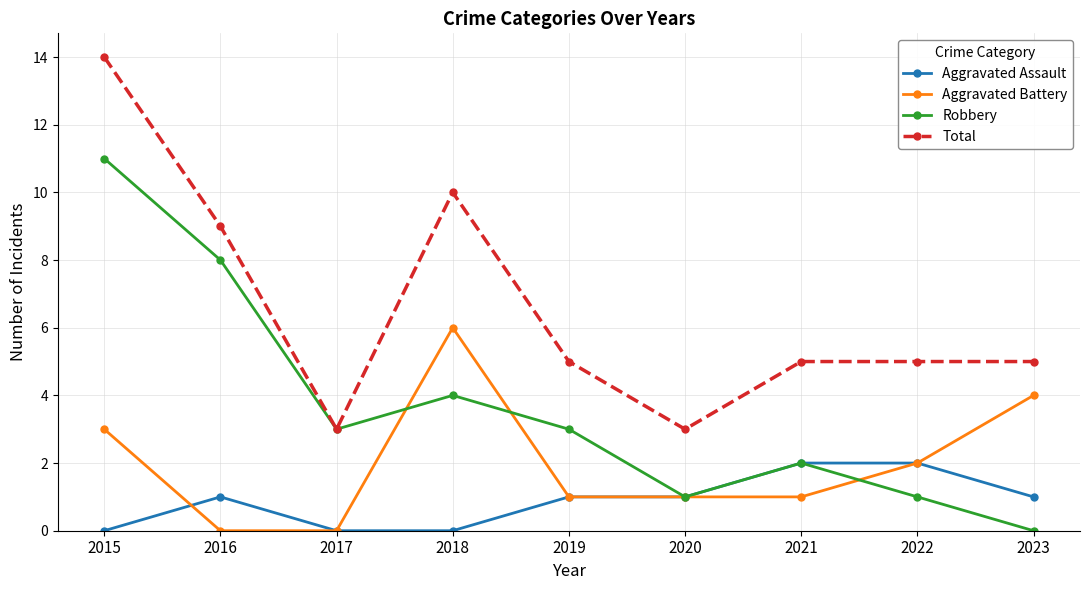

In Robbery, how many points are lower than both neighbors (excluding endpoints)?

2